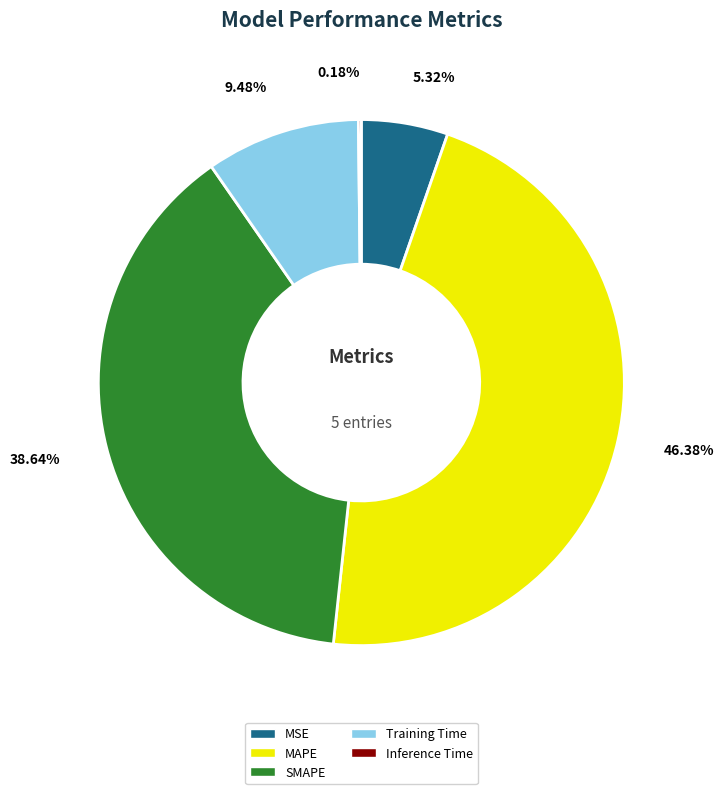

To the nearest percent, what is the average slice percentage?

20%